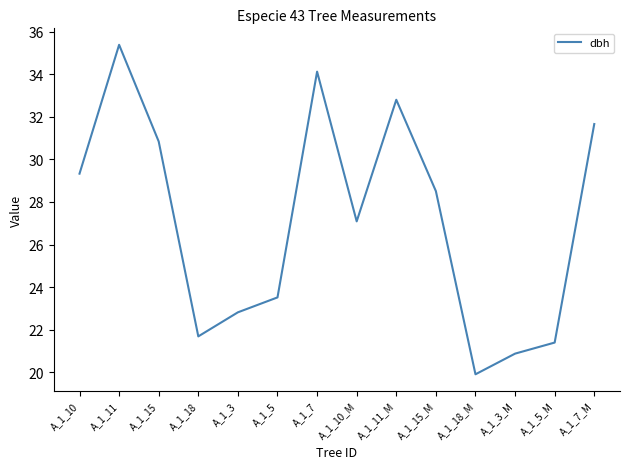

True or false: the data has more than 0 interior local peaks.

True